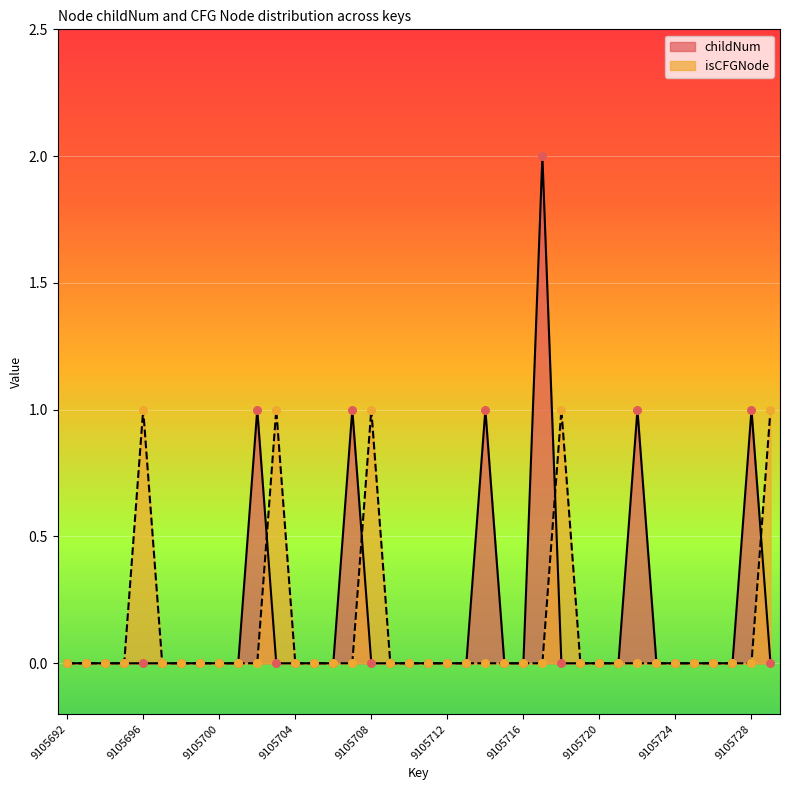

What is the total value across all series at 9105714?

1